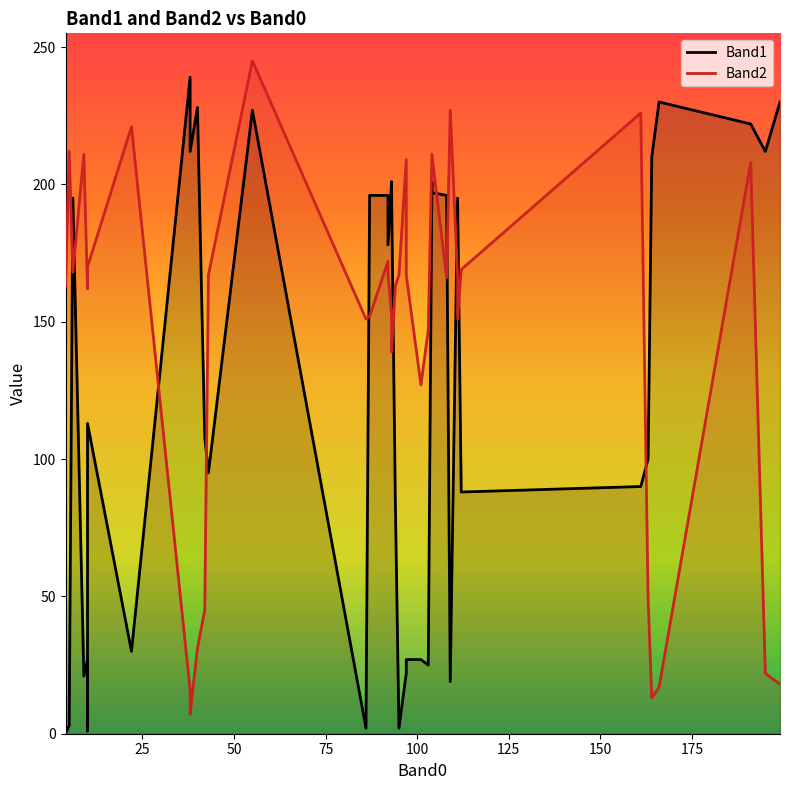

Which series has the largest total across all categories?

Band2